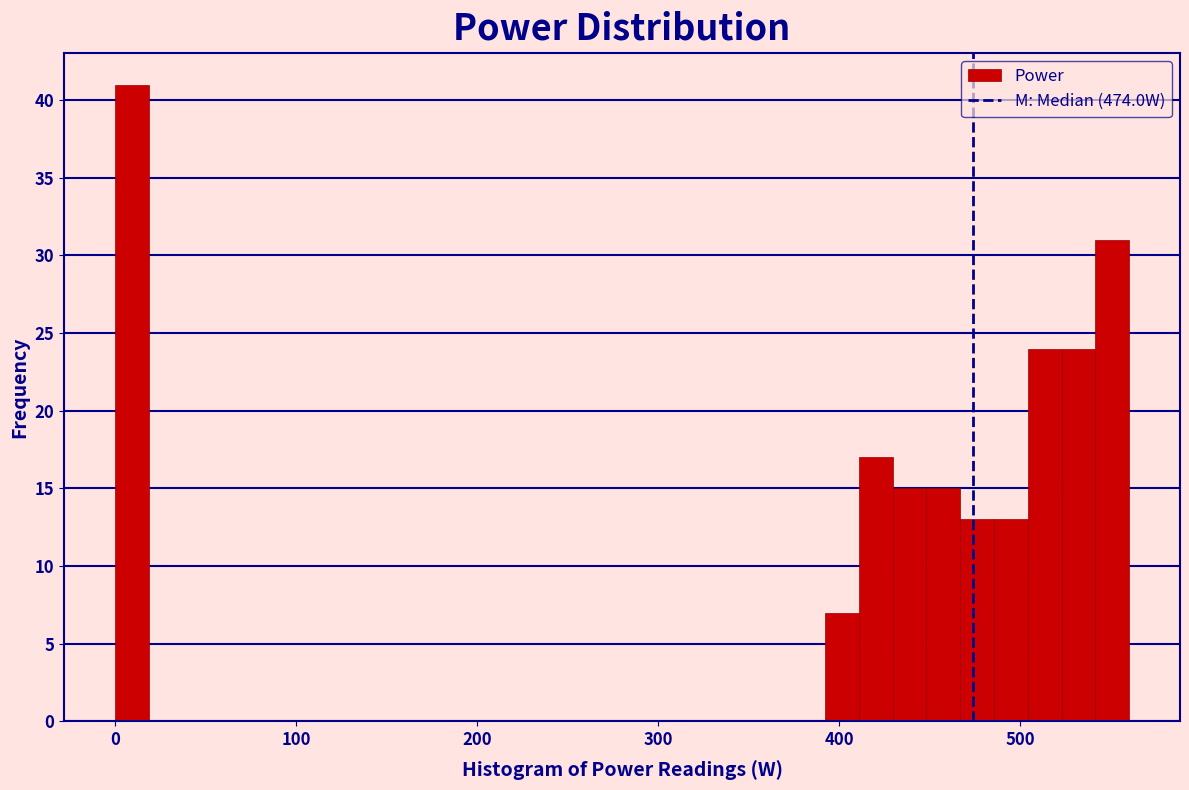

Read against the x-axis, roughly where is the centre of the tallest bar?

10